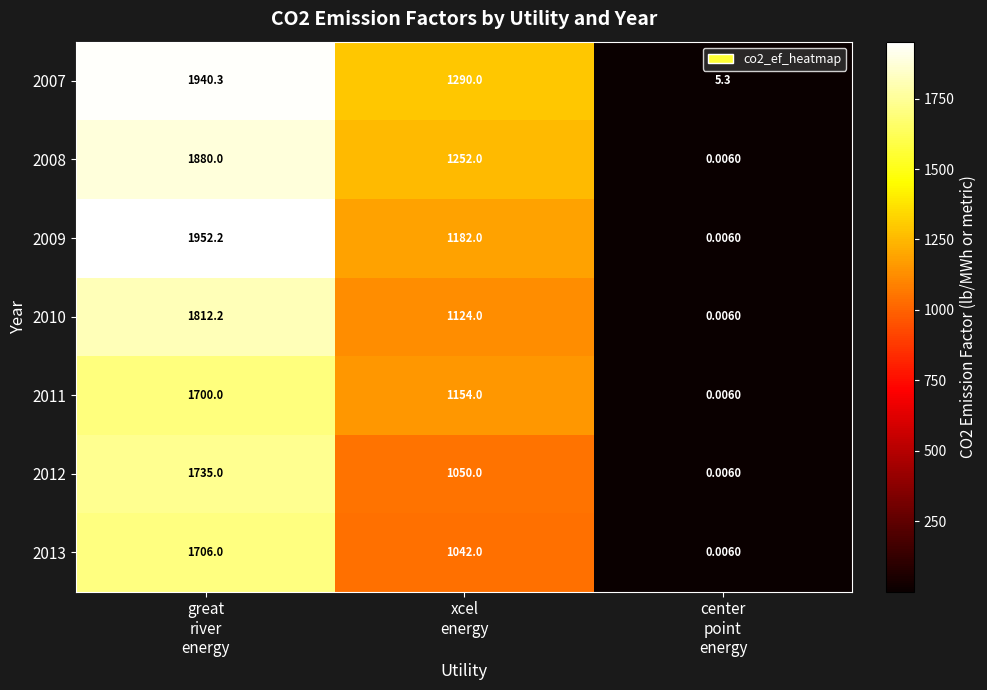

What is the greatest value displayed?

1952.2